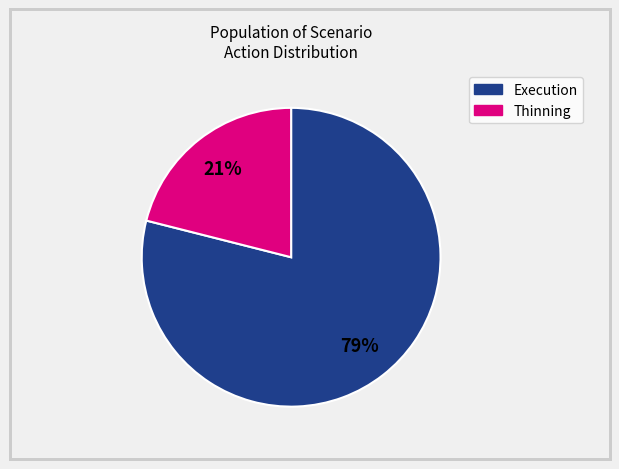

Is there a majority slice in this chart?

Yes